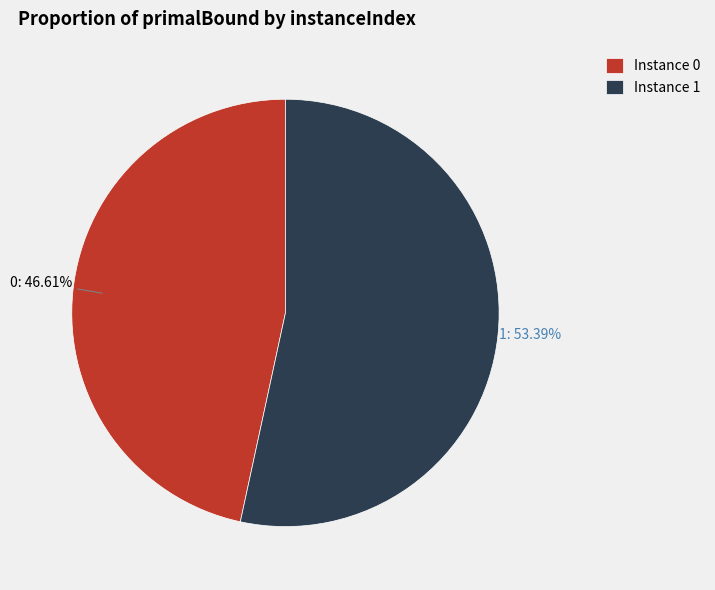

Rank the categories by value from highest to lowest.

Instance 1, Instance 0